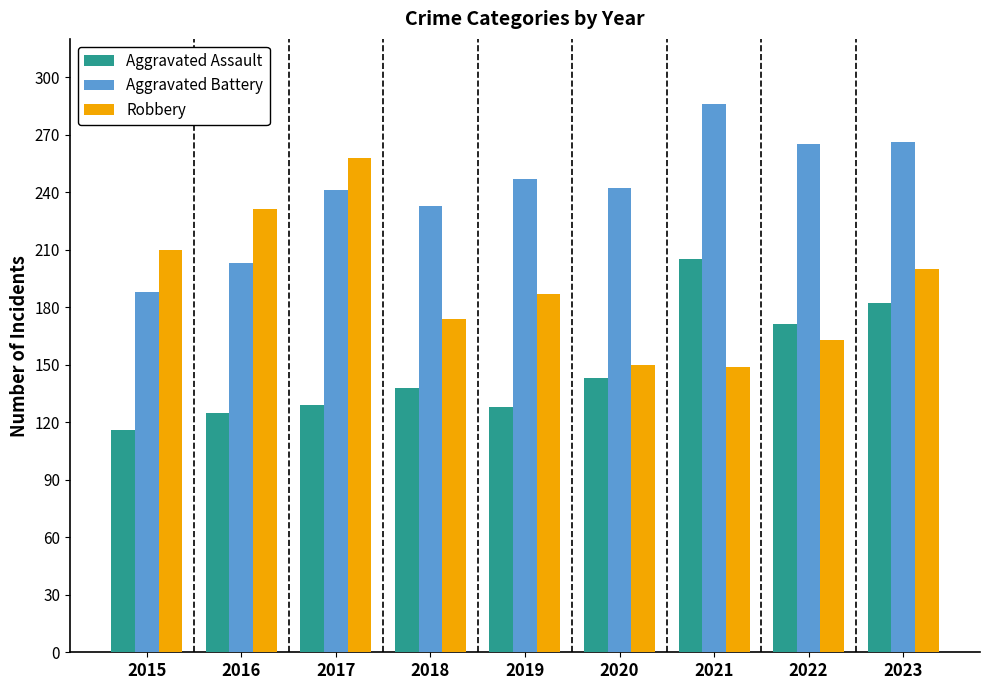

At which category does the chart reach its minimum across all series?

2015